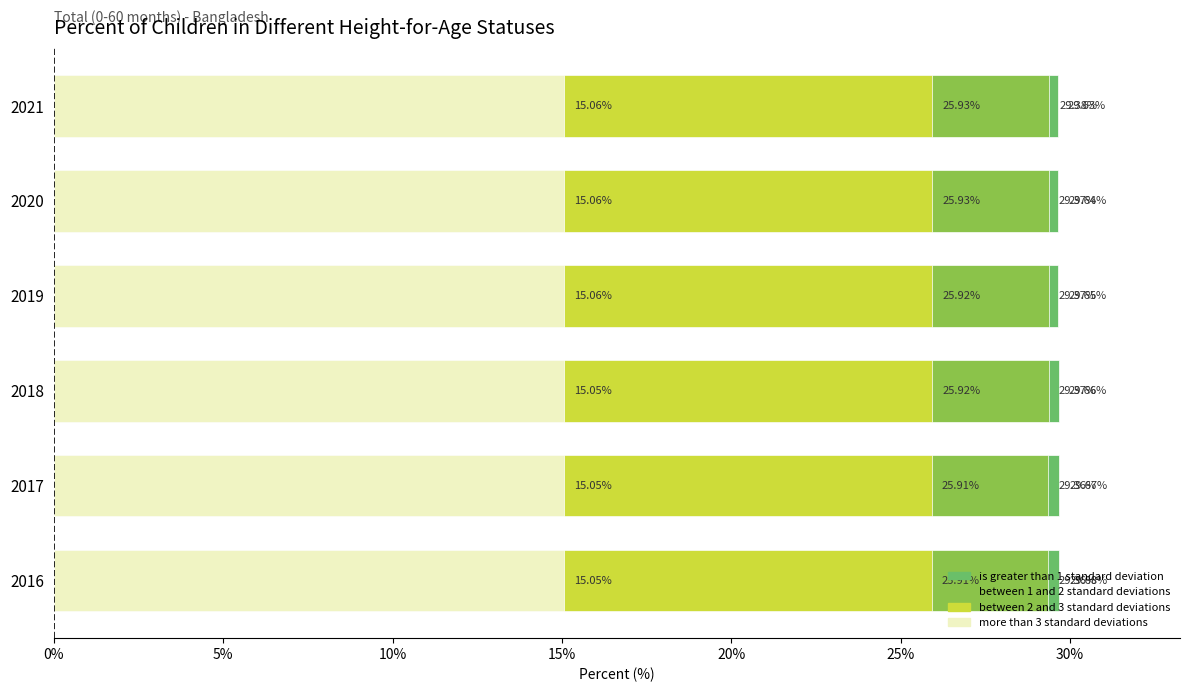

The between 2 and 3 standard deviations series shows 8.7 at 2019. True or false?

False